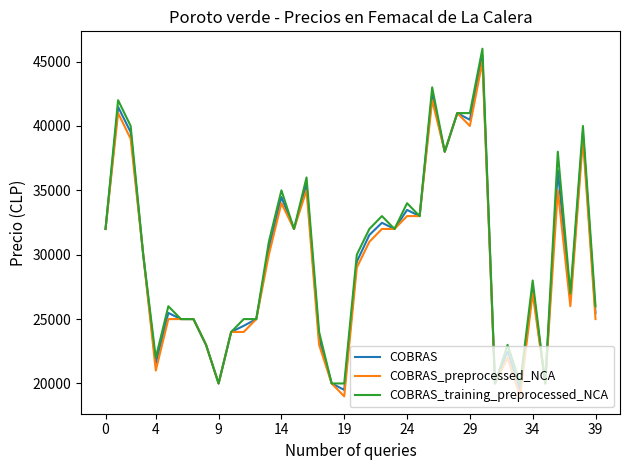

List the series in order of their peak value, lowest first.

COBRAS_preprocessed_NCA, COBRAS, COBRAS_training_preprocessed_NCA